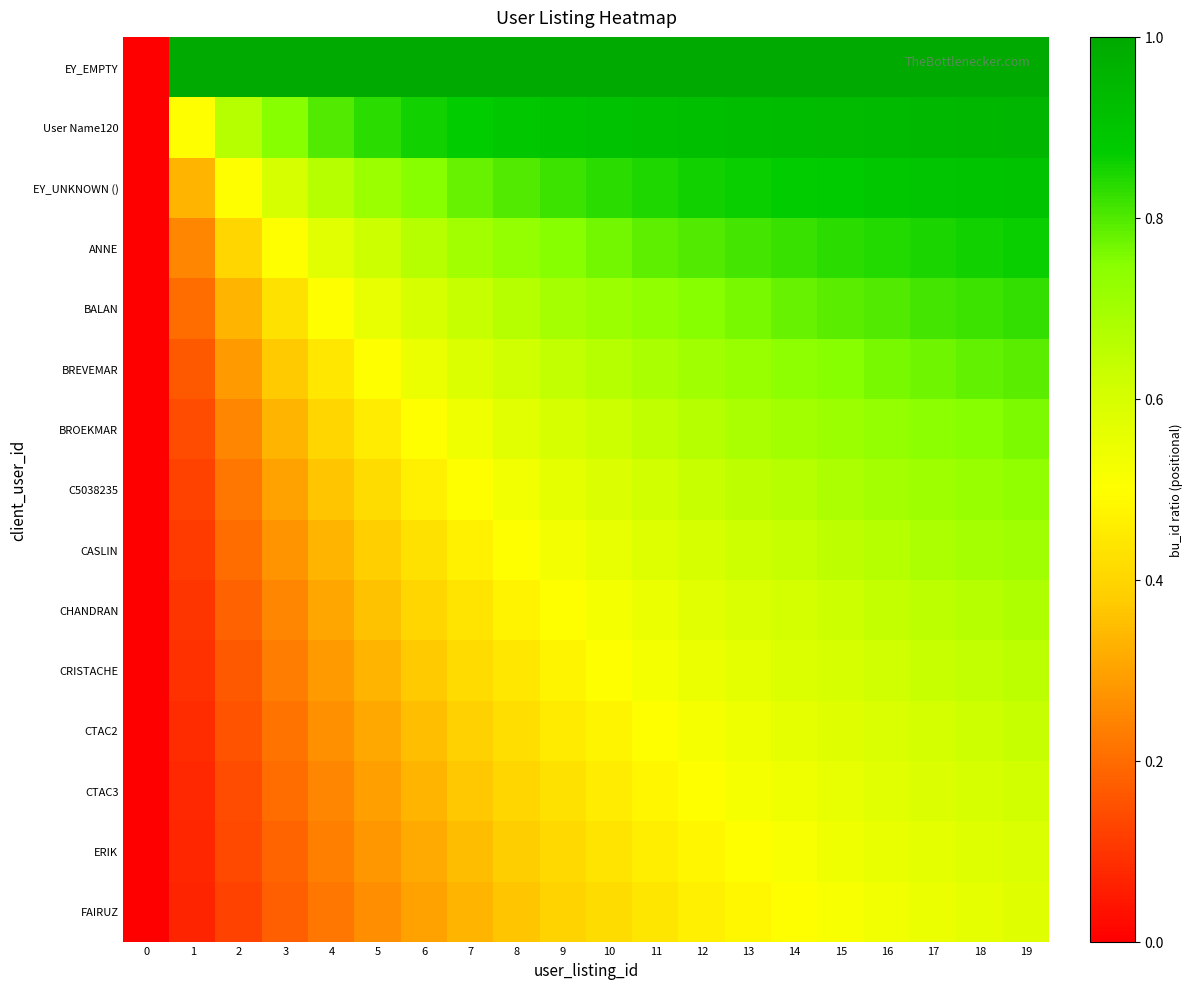

What is the total value across all series at 17?

11.0